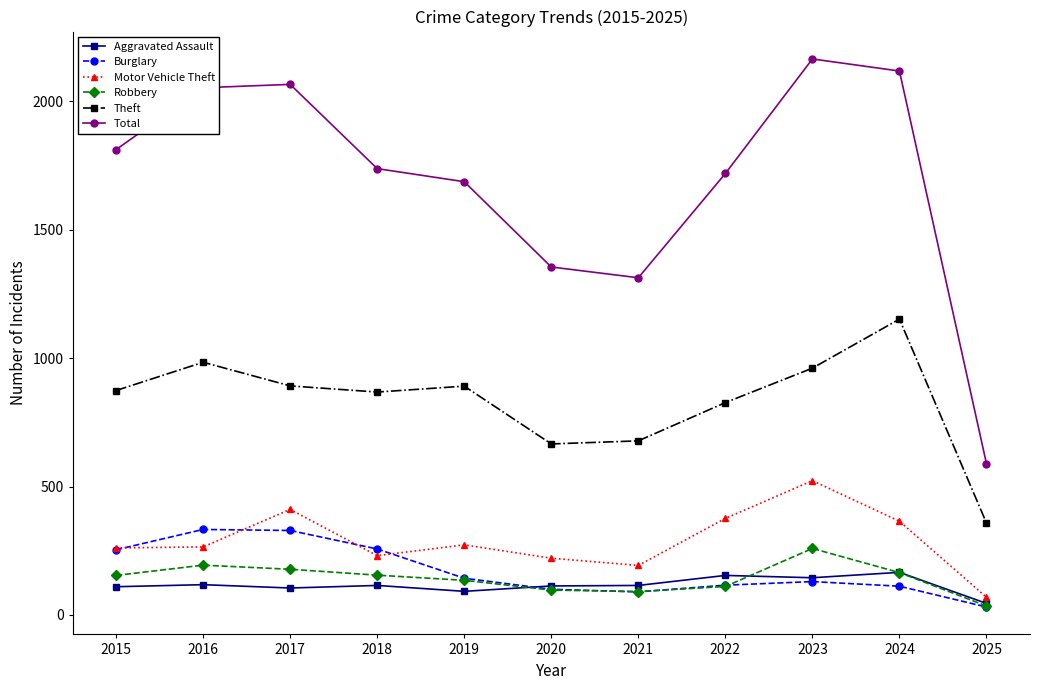

What is the difference between the second highest and second lowest values in the Total series?

805